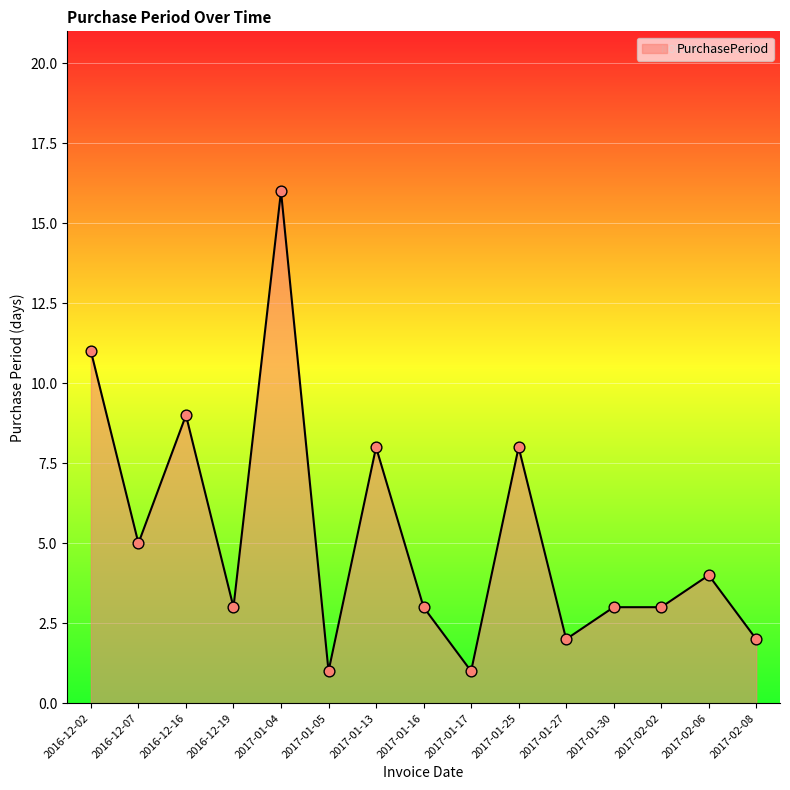

What is the ratio of the value at 2016-12-16 to the value at 2017-02-02?

3.0